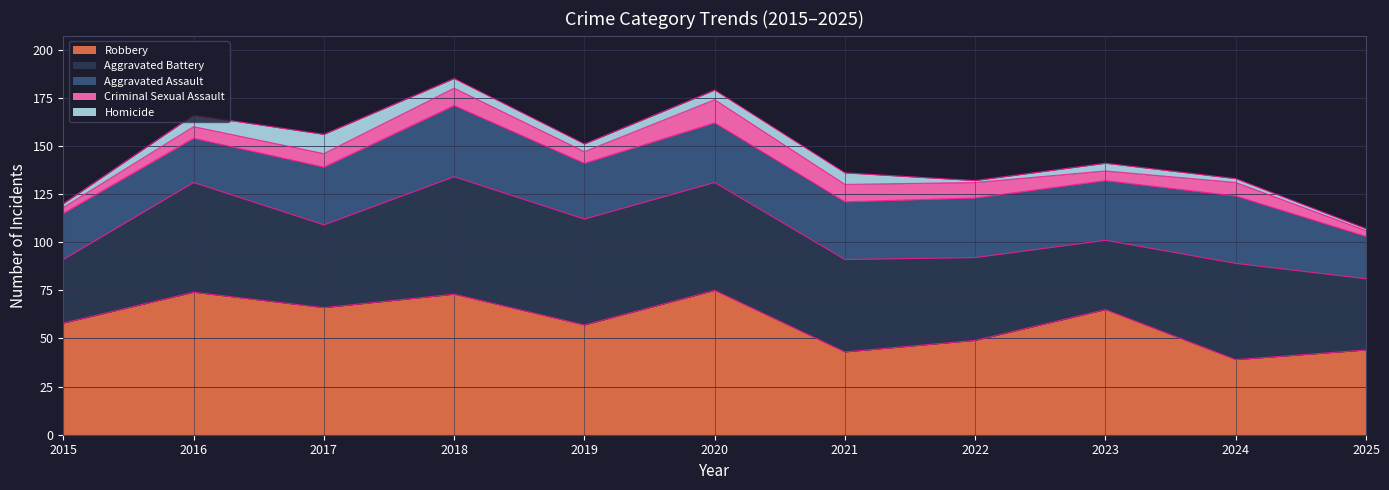

How many data points in Robbery are above 58?

5